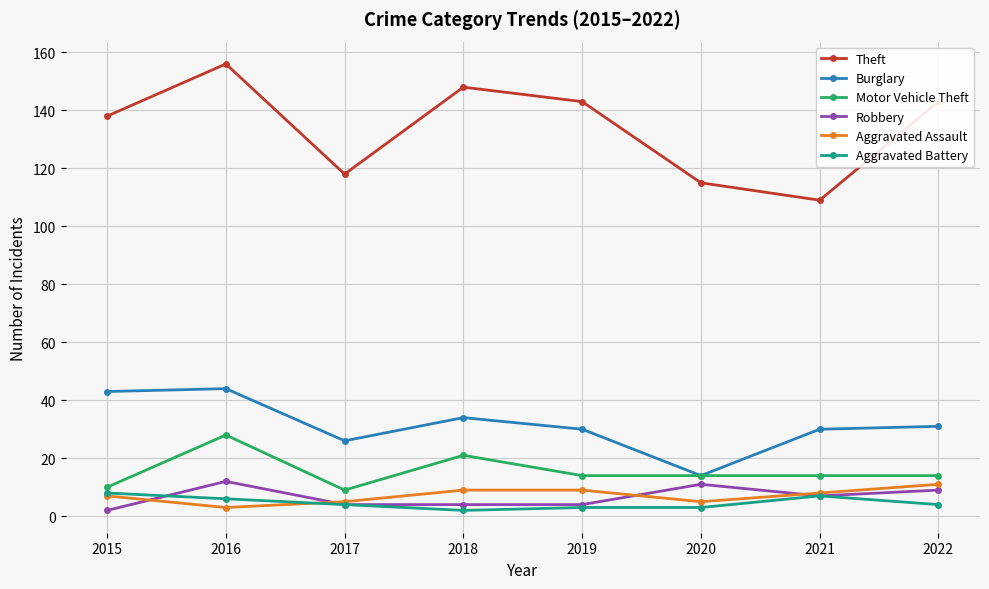

How many values in the Burglary series are below 31?

4